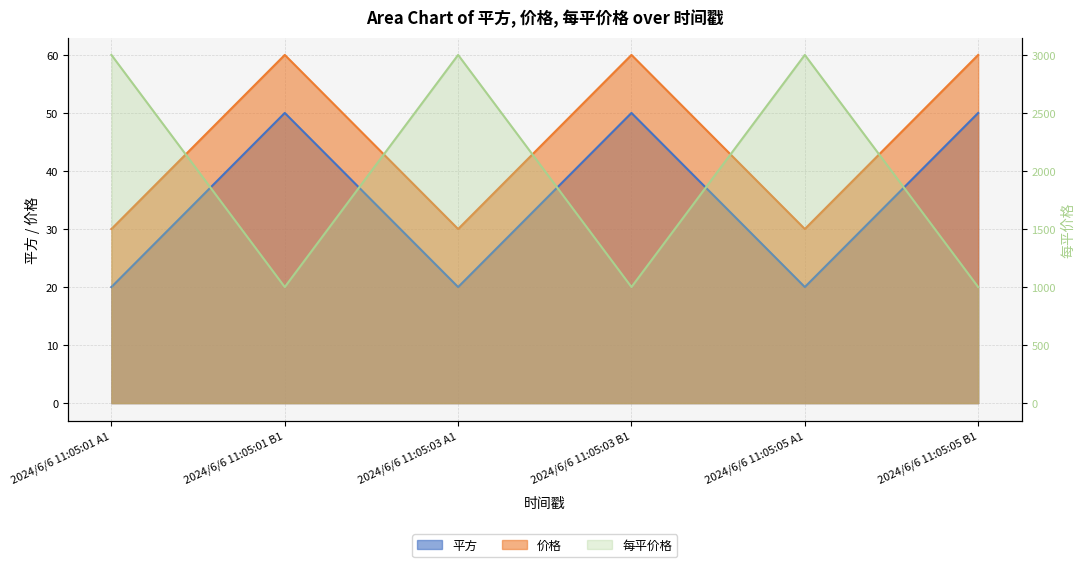

Count the number of data series in this chart.

3